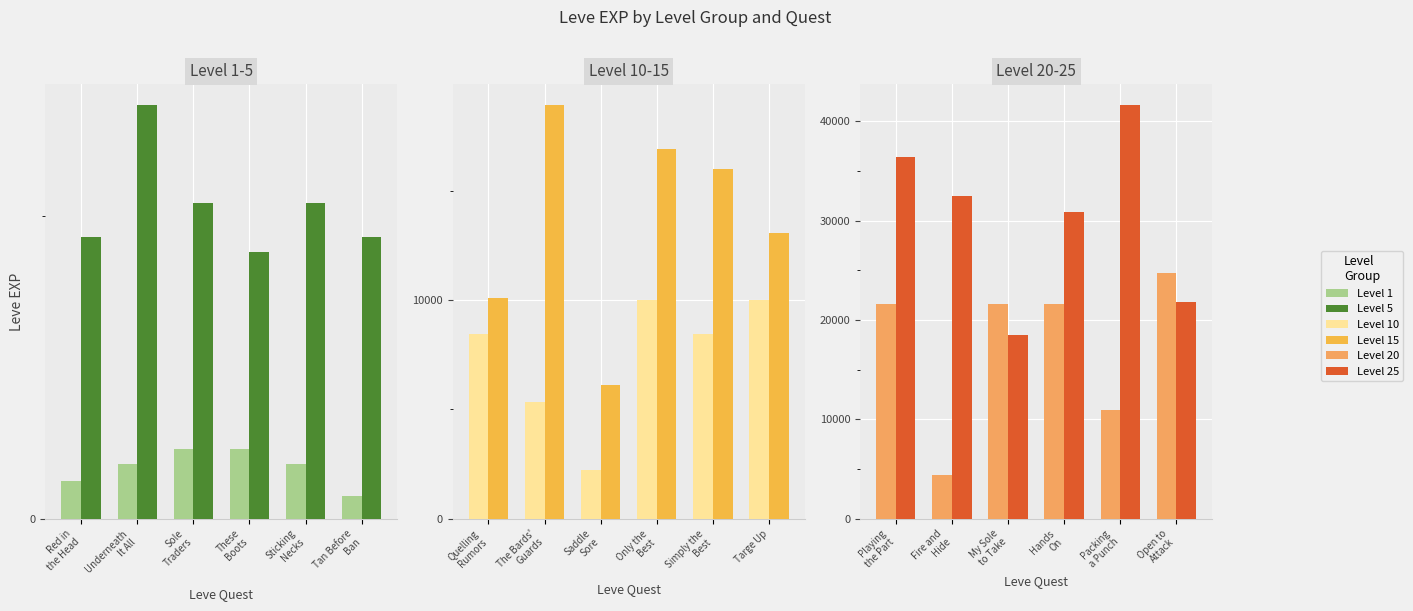

How many values in the Level 1 series exceed 900?

2